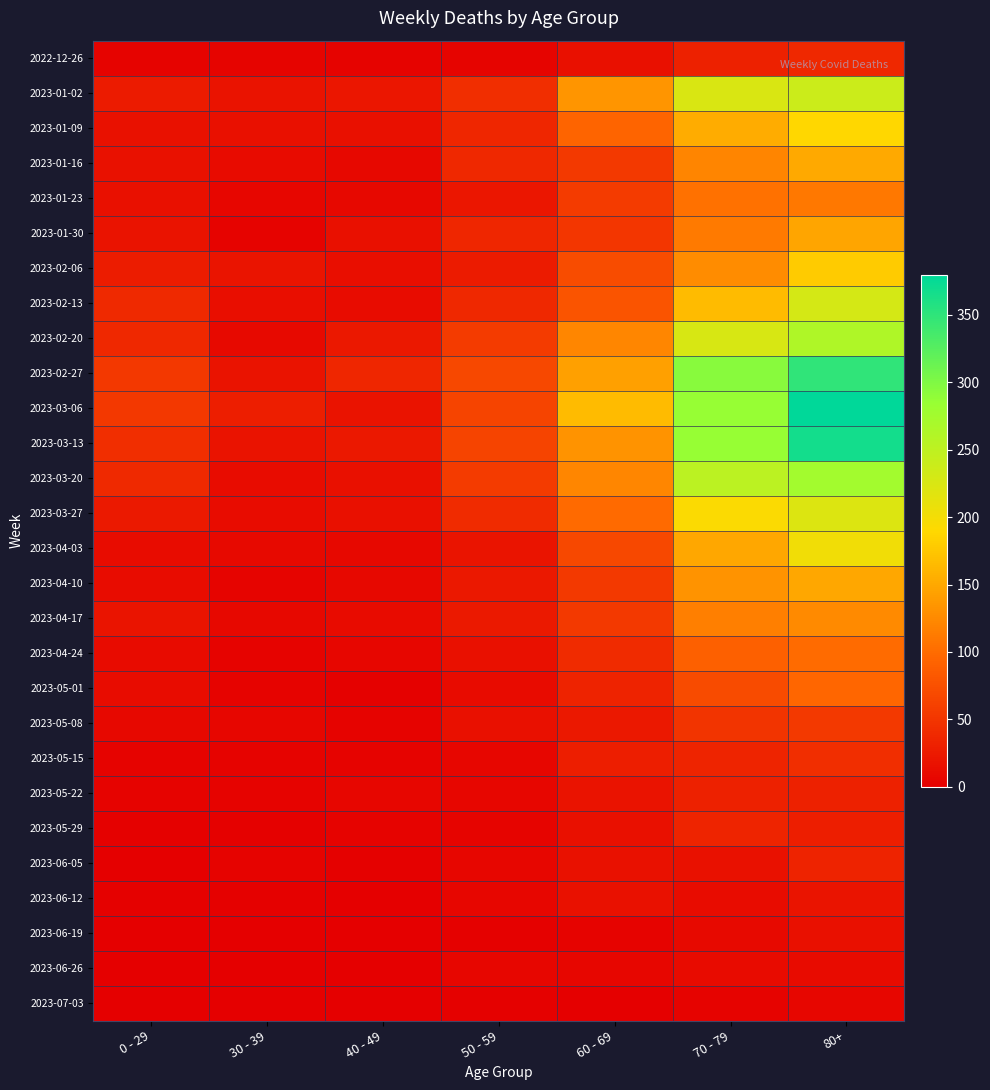

Which series has the widest spread of values?

2023-03-06